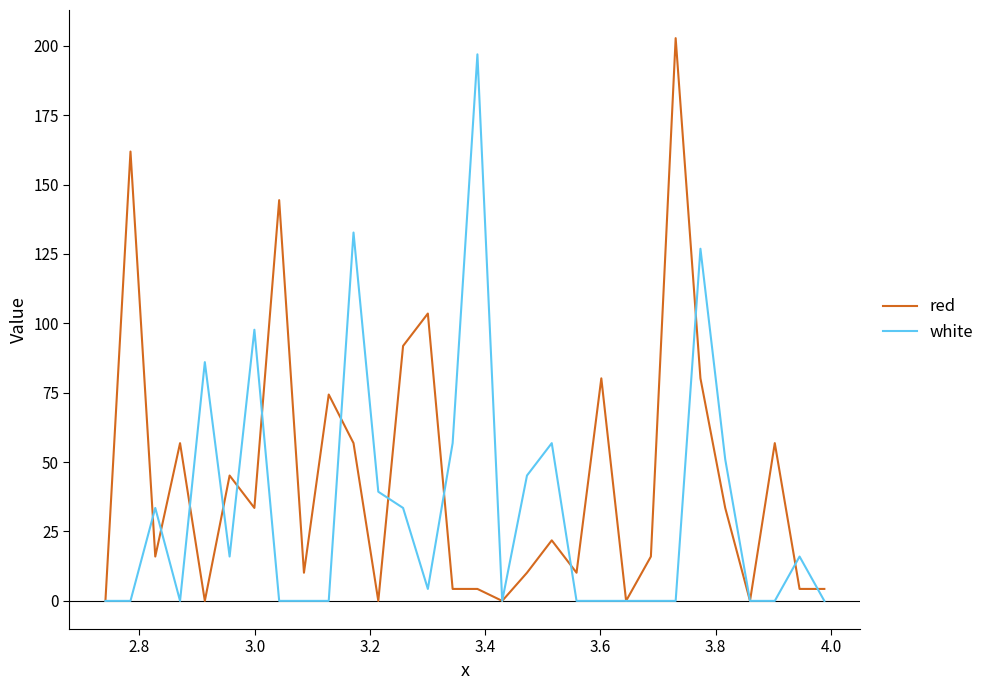

Rank the series by their average value, from lowest to highest.

white, red